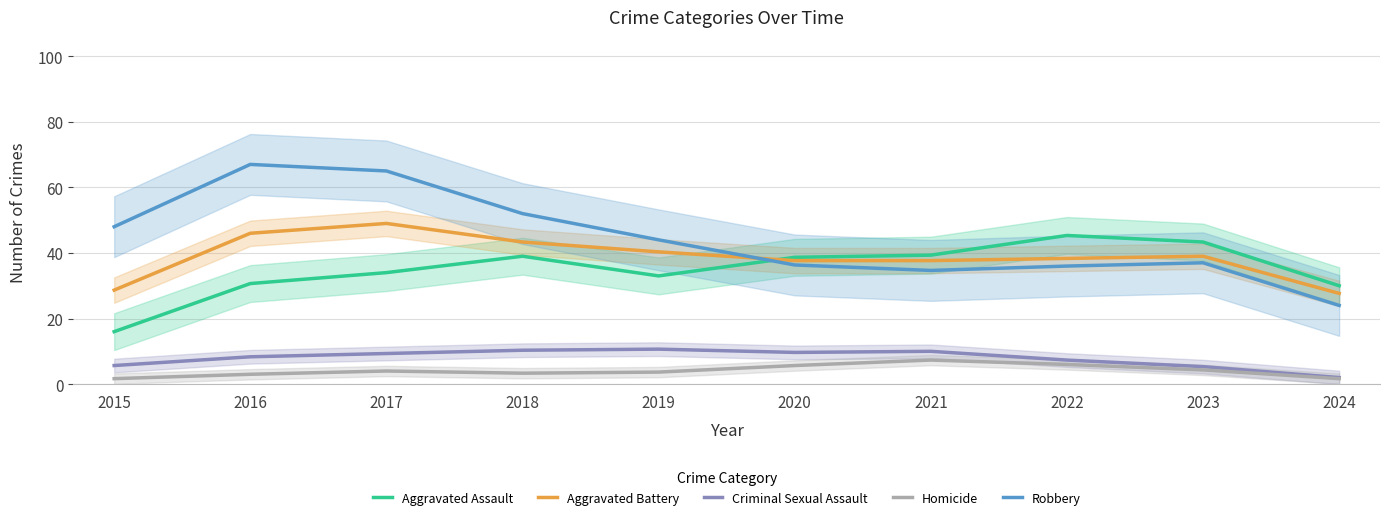

True or false: Aggravated Assault and Robbery cross at least once.

True